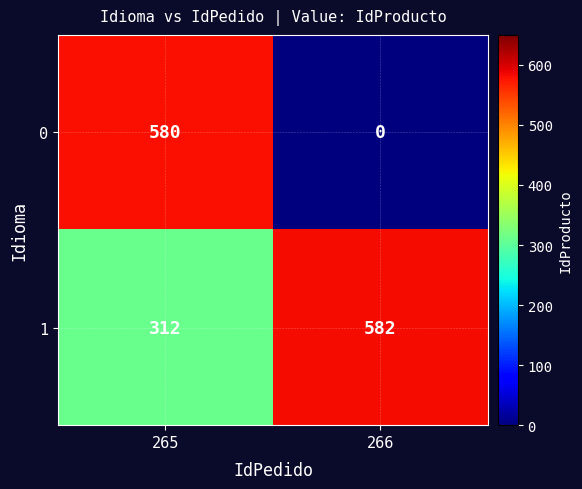

At 265, list the series in order from largest to smallest.

0, 1